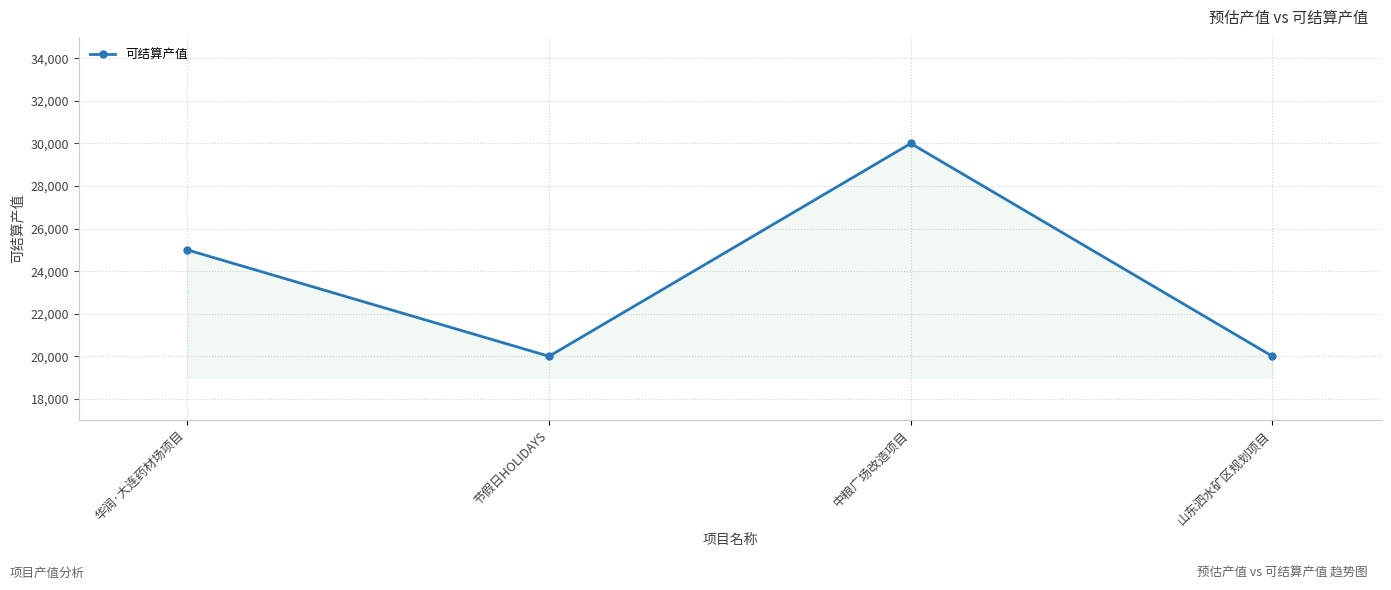

True or false: there are more than 1 points higher than both neighbors.

False